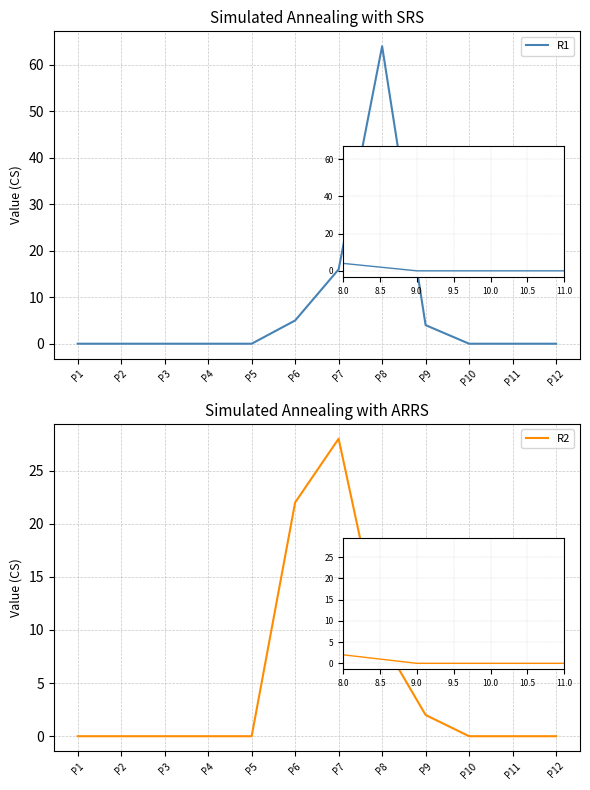

What is the difference between the maximum and minimum values in the R1 series?

64